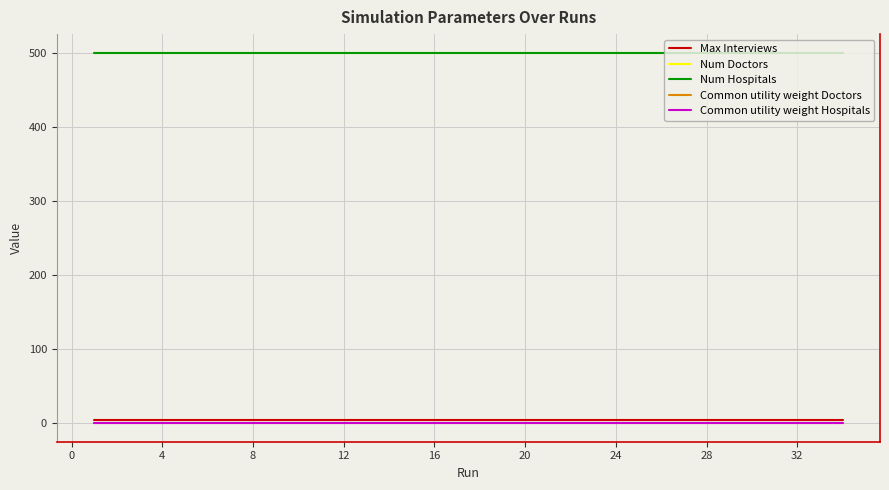

Which series has the widest spread of values?

Max Interviews